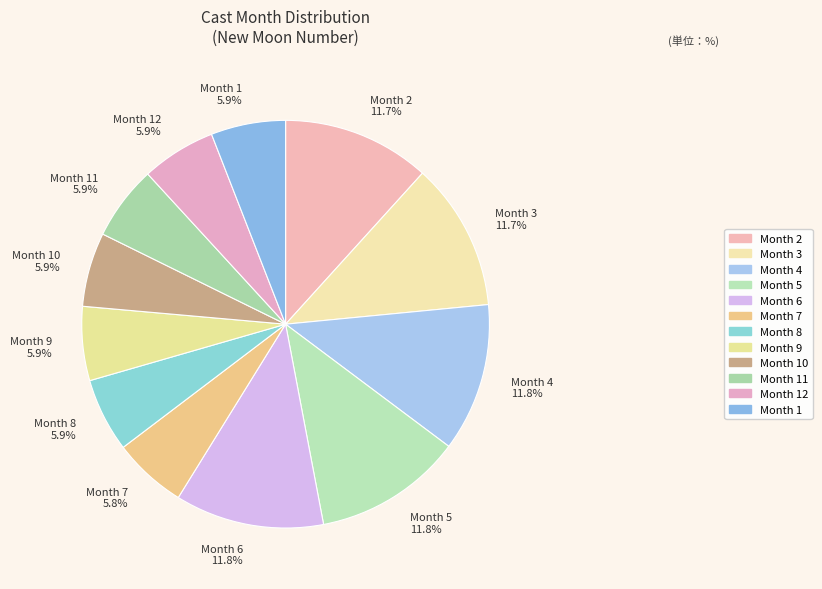

Is there a majority slice in this chart?

No